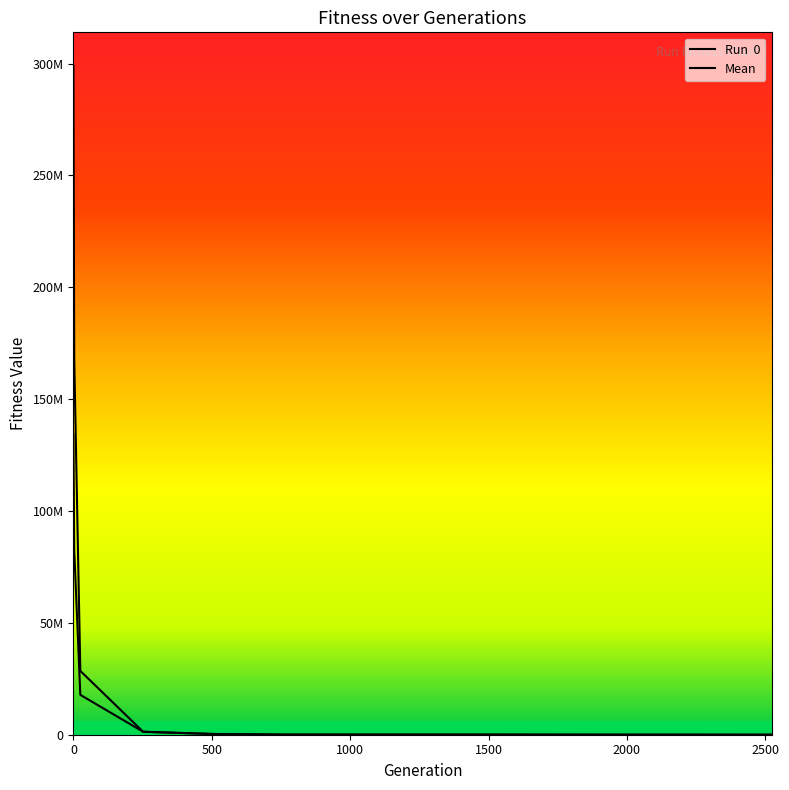

Which series has the widest spread of values?

Mean